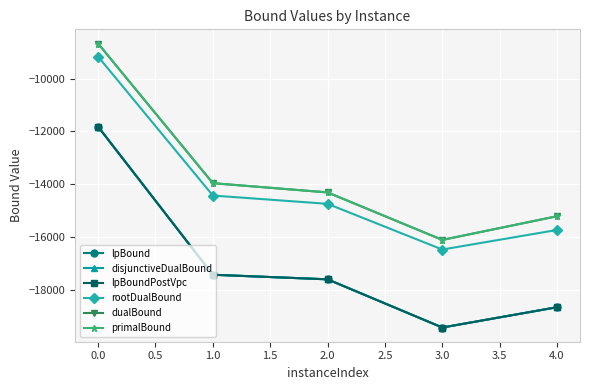

Does the chart have visible grid lines?

Yes